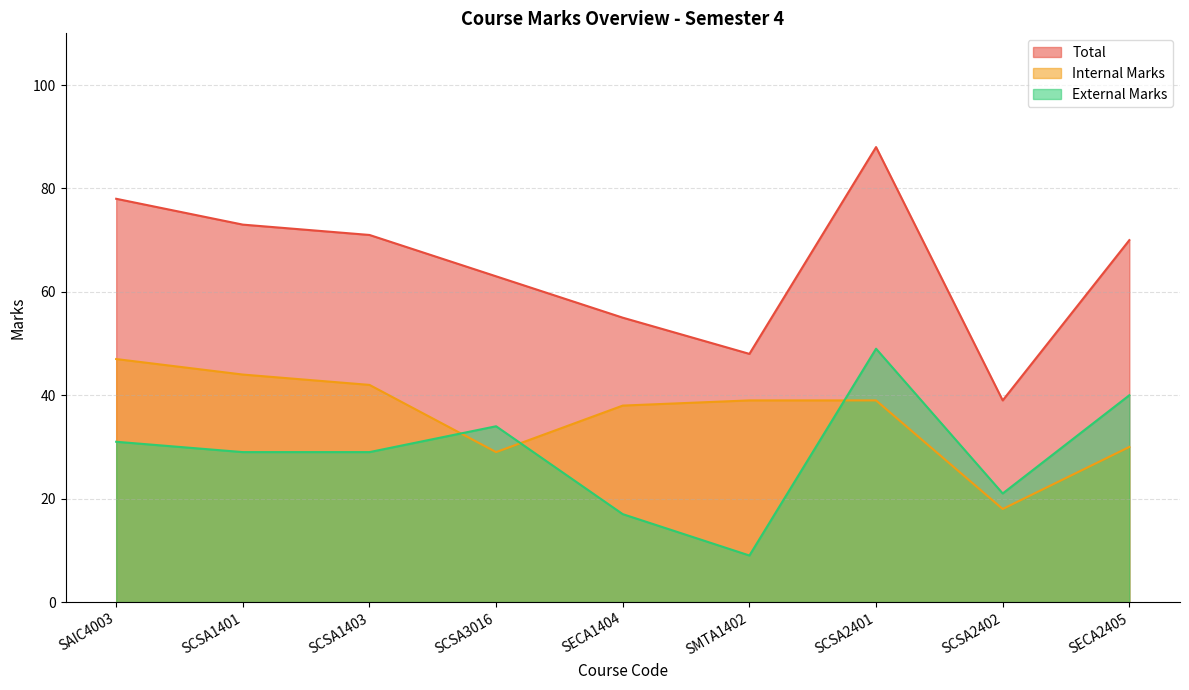

What is the average value of the Internal Marks series?

36